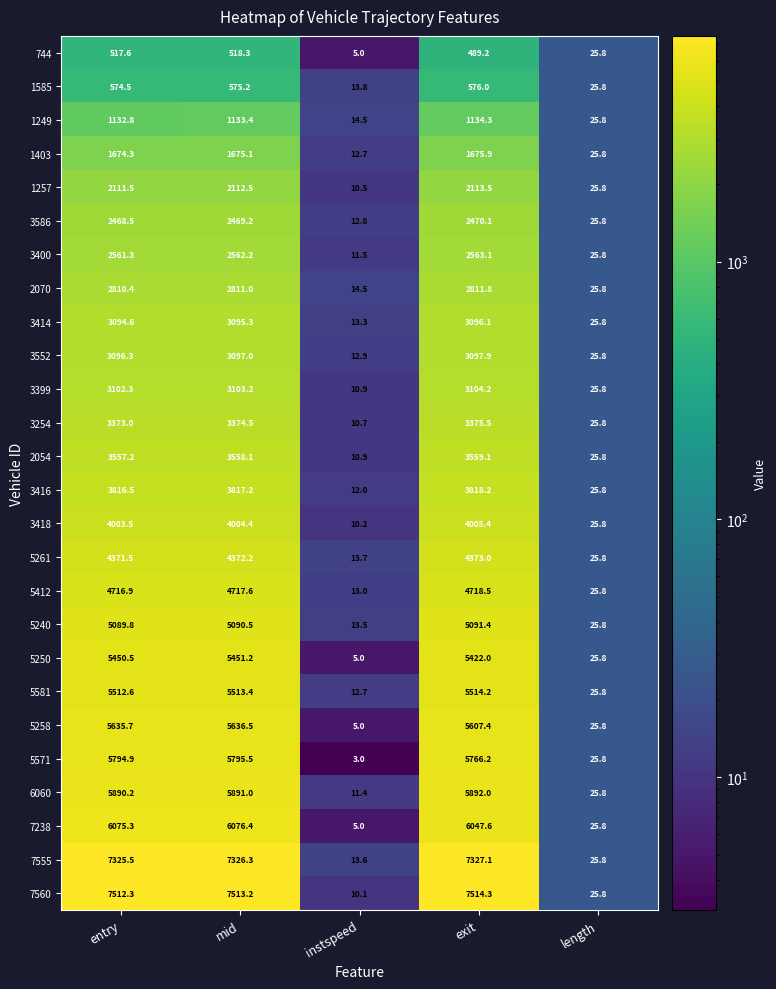

At how many categories does at least one series exceed 1477?

3